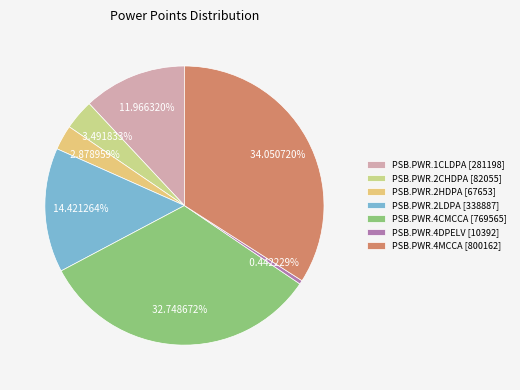

To the nearest percent, what portion does PSB.PWR.2LDPA represent?

14%